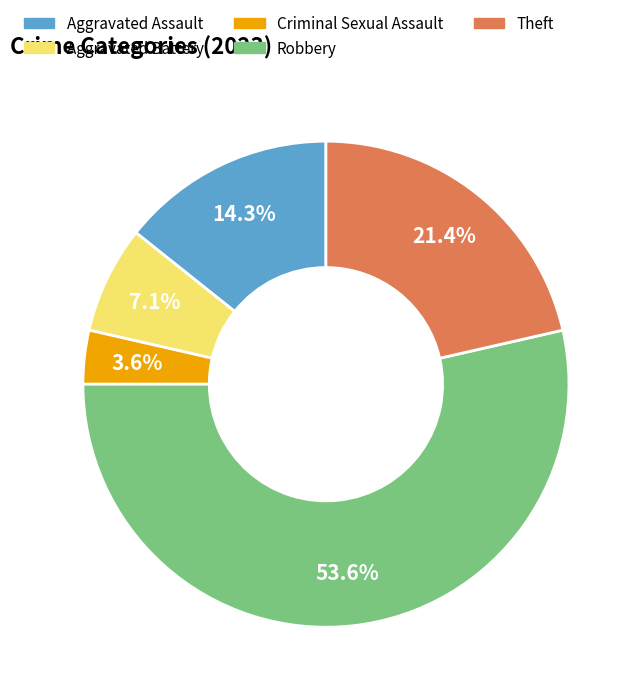

Rank the categories by value from highest to lowest.

Robbery, Theft, Aggravated Assault, Aggravated Battery, Criminal Sexual Assault